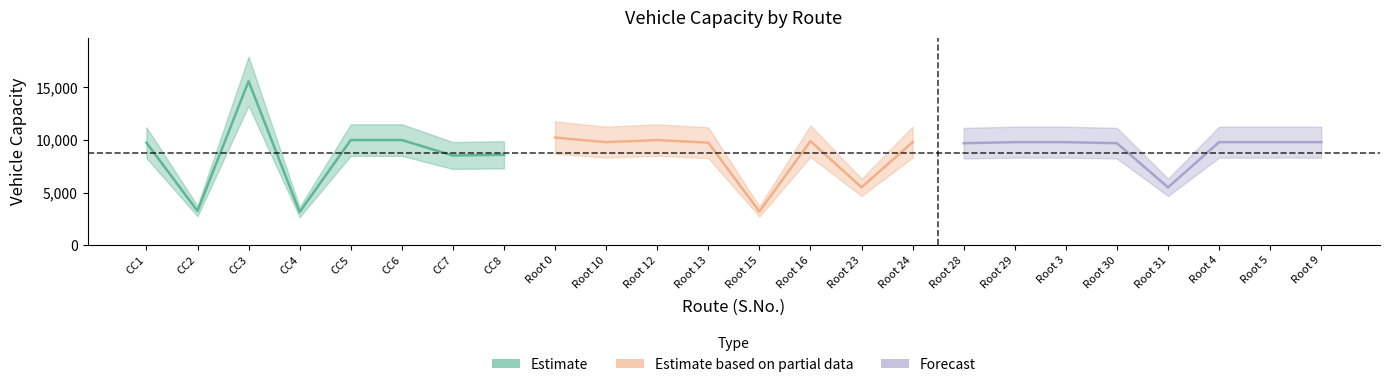

Does the chart display data point markers on the line(s)?

No